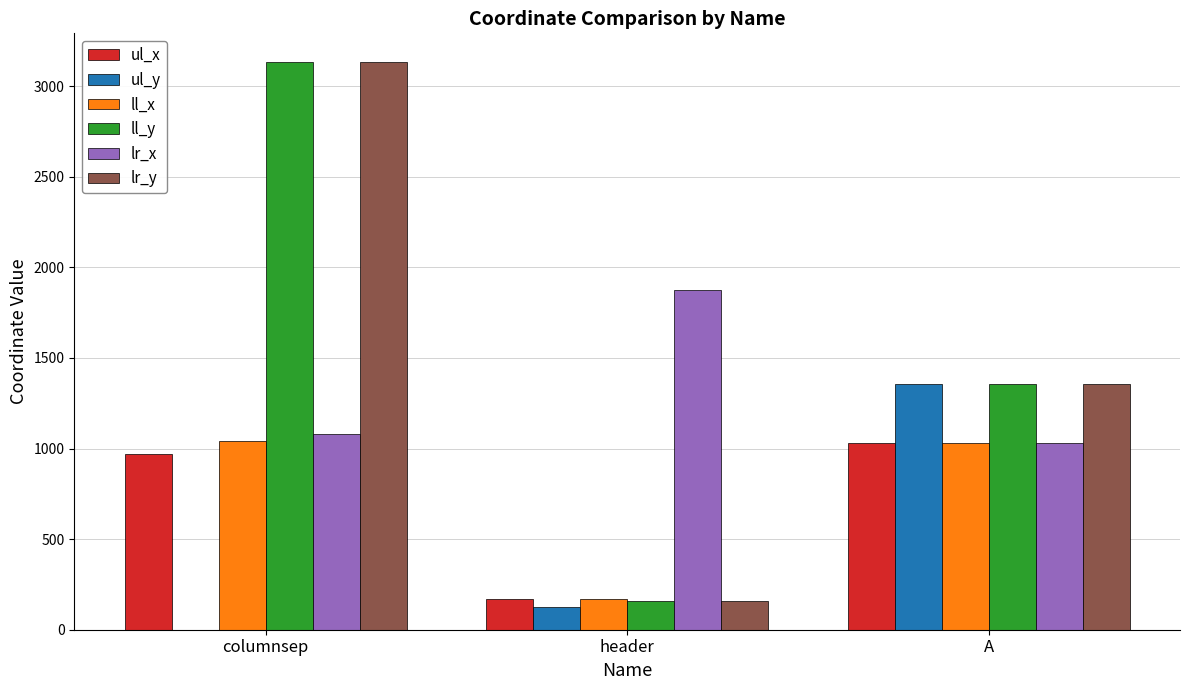

What is the highest value of the ll_y series?

3135